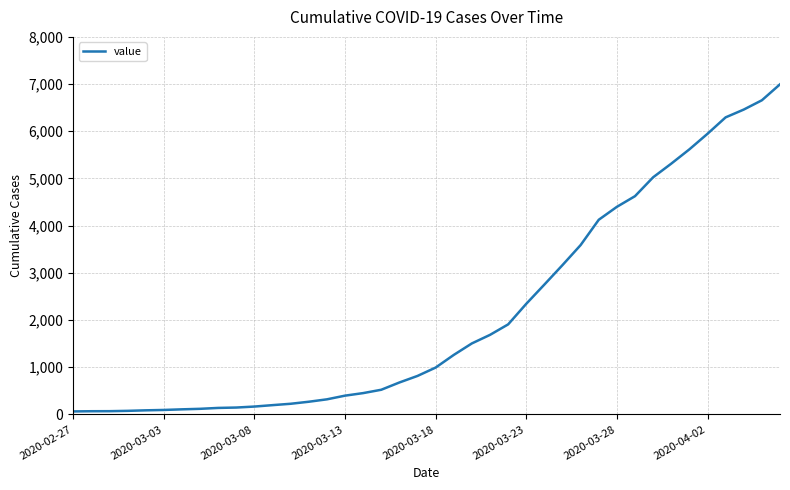

What is the maximum value shown in the chart?

6995